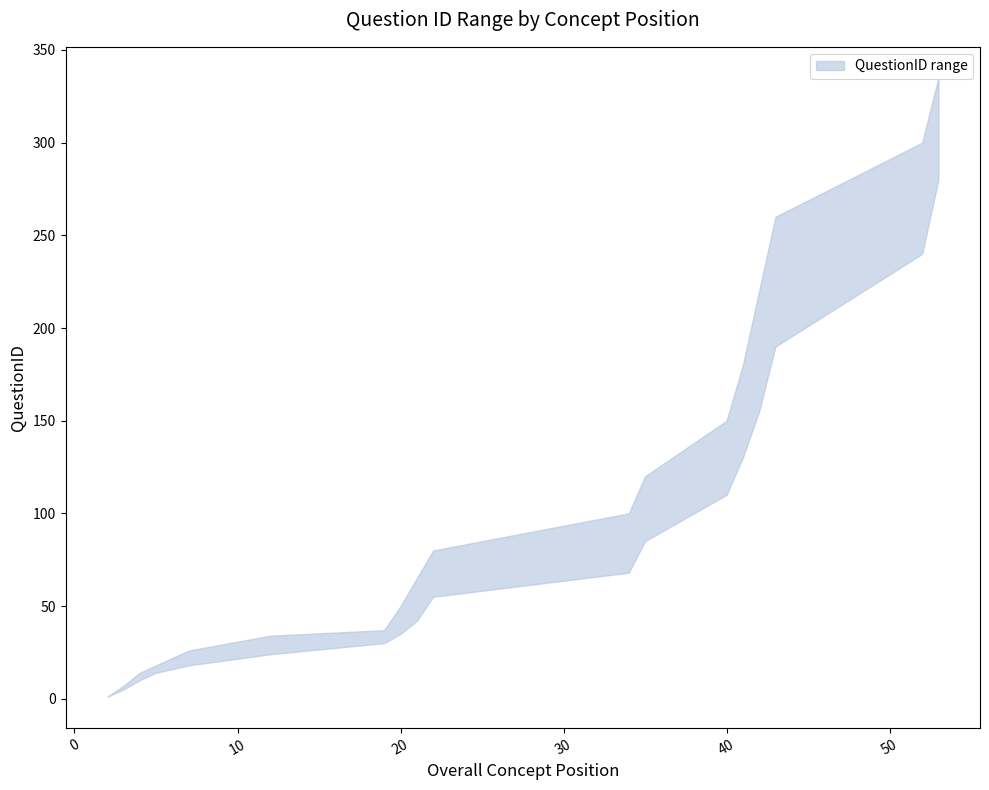

True or false: QuestionID_upper and QuestionID_lower intersect in this chart.

False